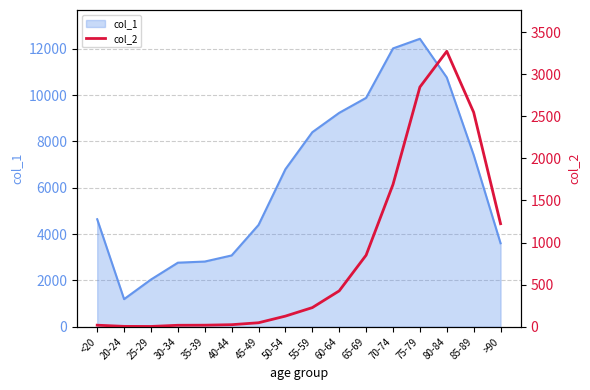

Count the number of values greater than 227.

7